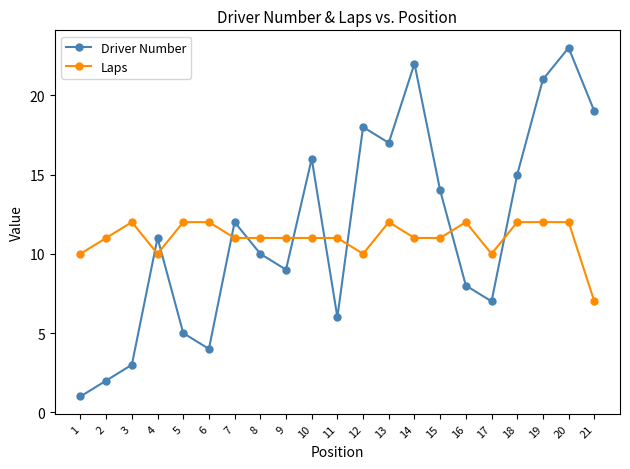

What is the smallest value displayed?

1